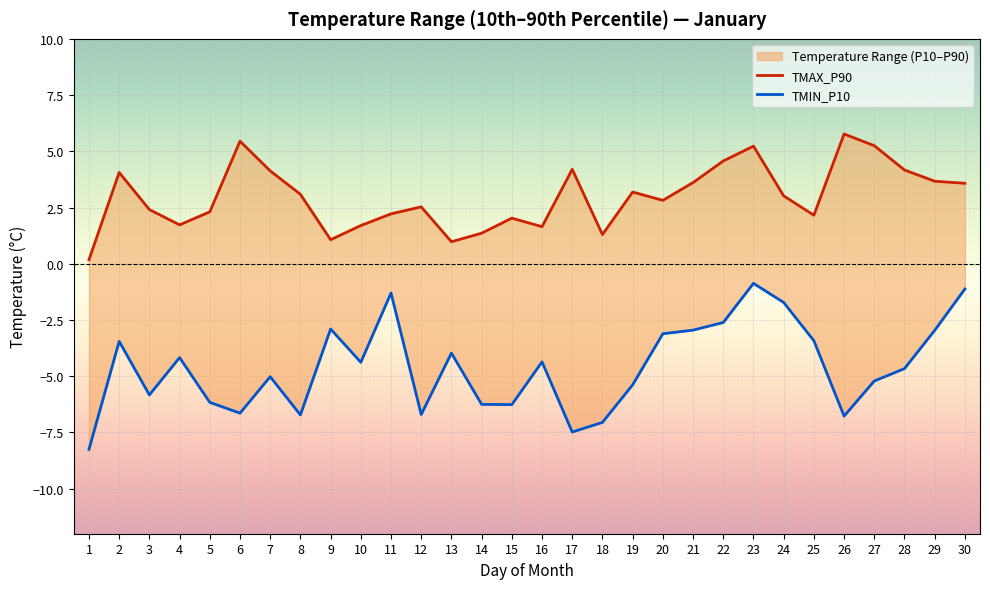

How many distinct data groups are displayed?

2